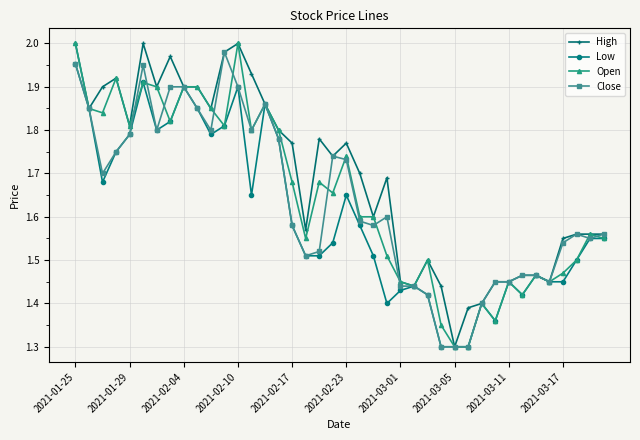

At how many categories does at least one series exceed 1?

40